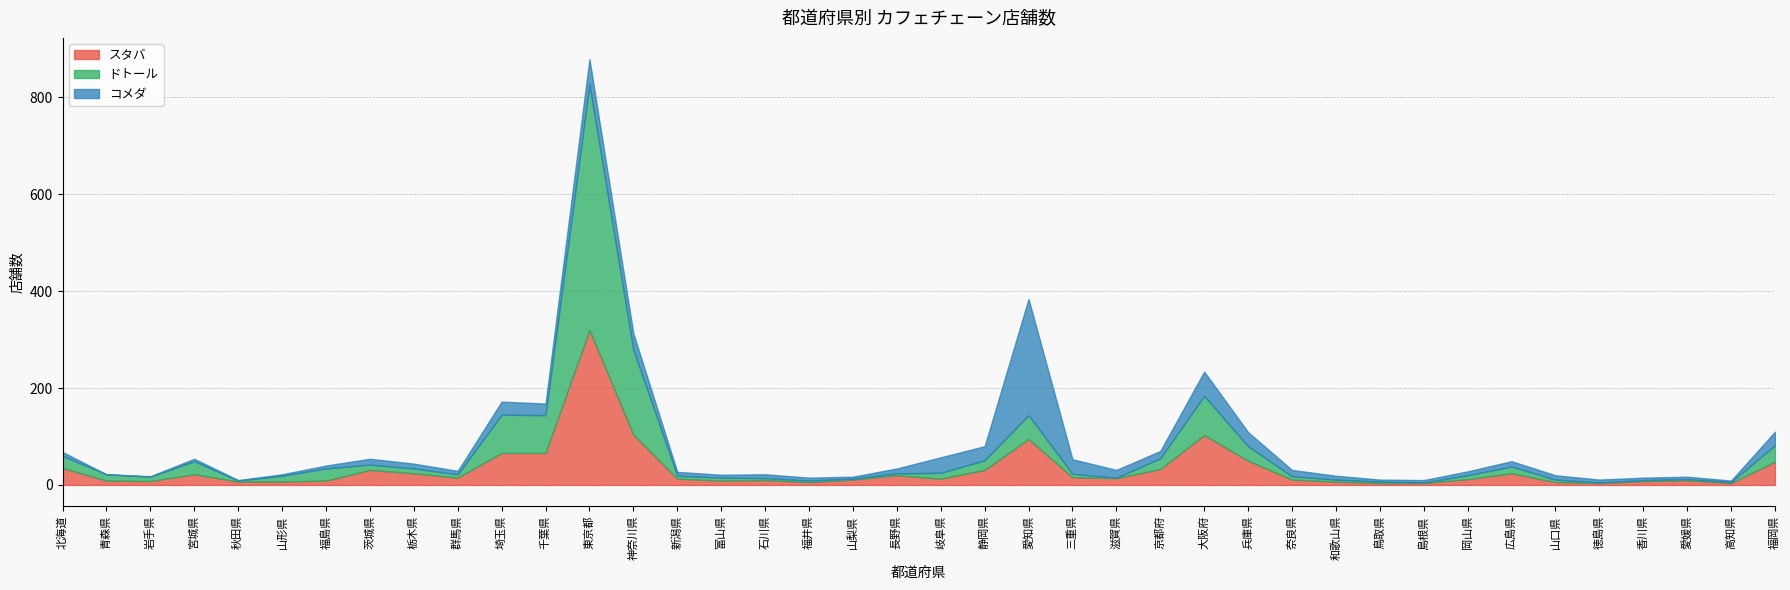

At which category is the sum across all series the highest?

東京都